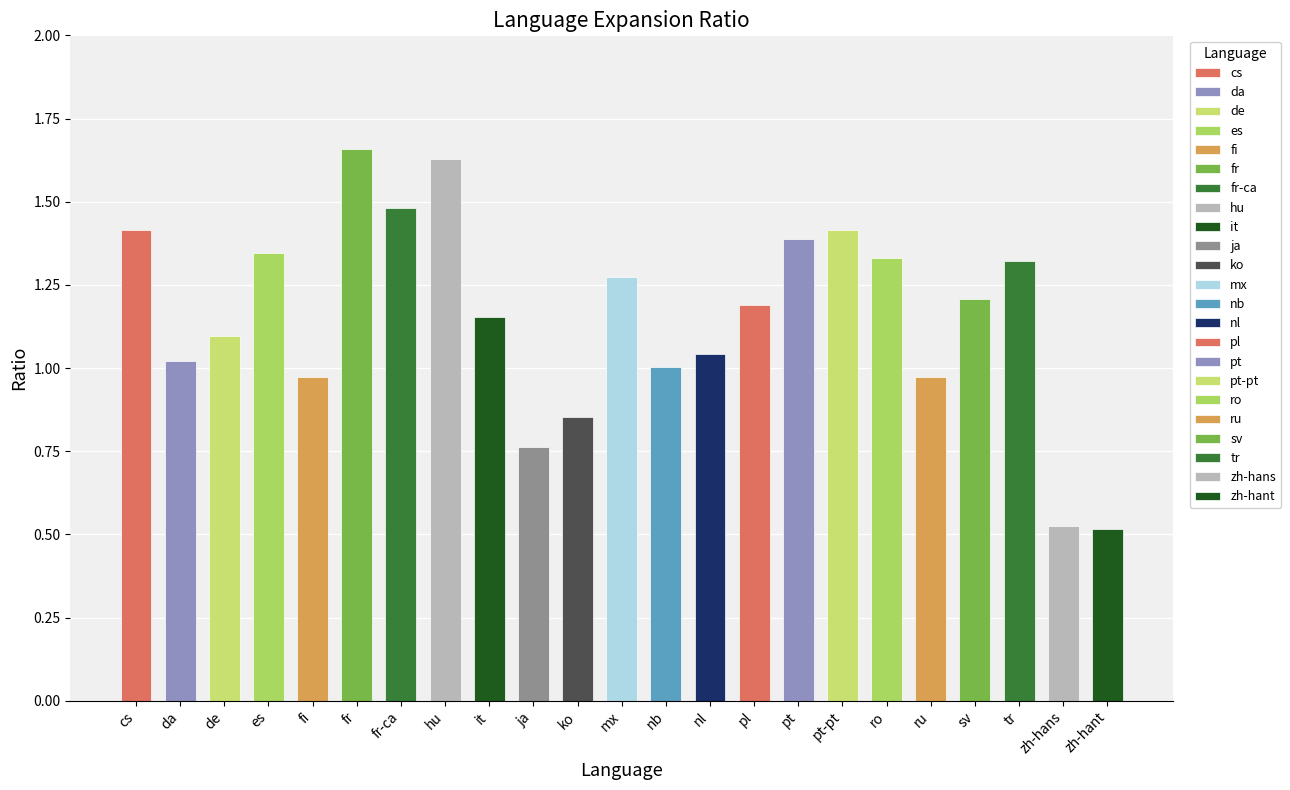

Where does the data first go above 1?

cs